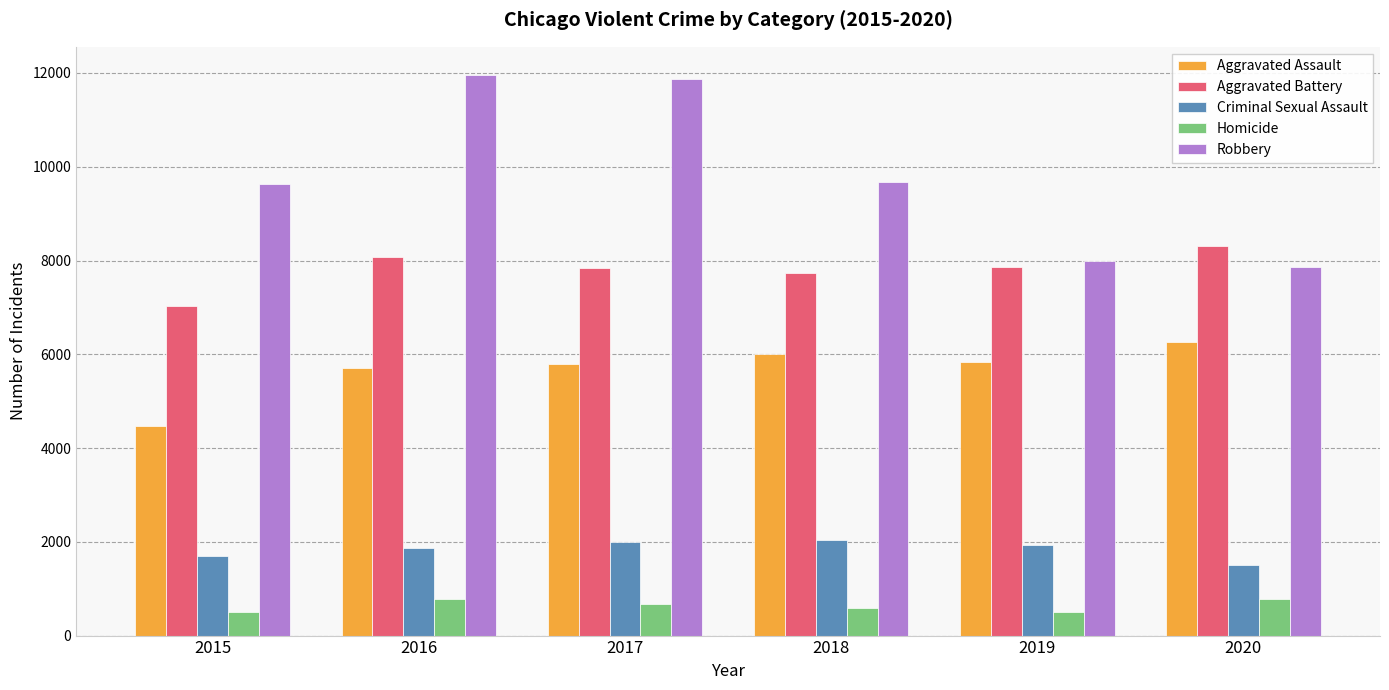

Count the number of categories in the chart.

6